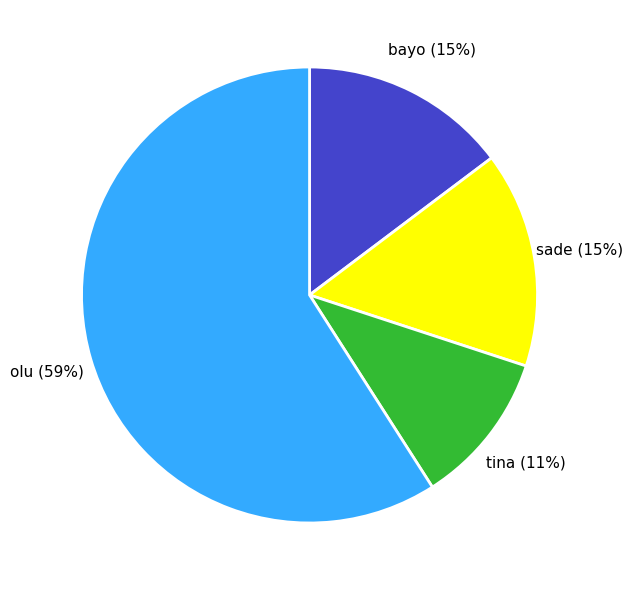

Which category has the smallest portion of the pie?

tina (11%)